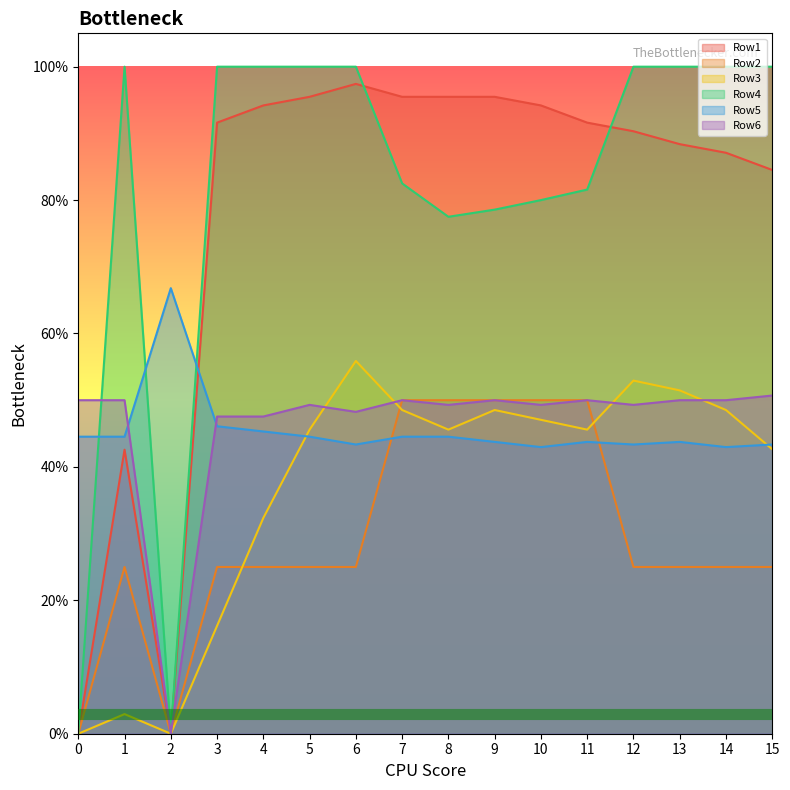

What is the value of the Row4 point at the 9th from the left?

0.8